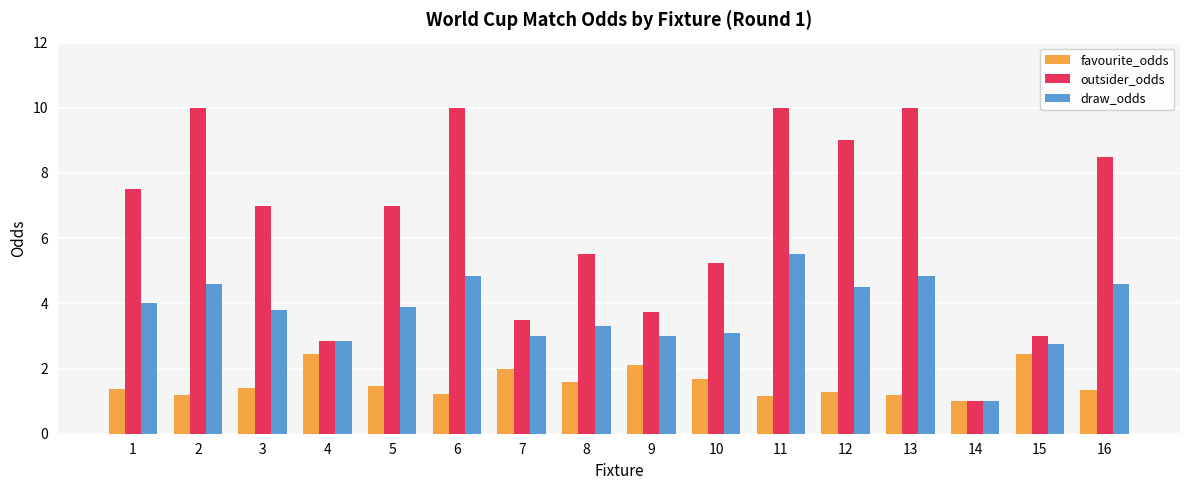

List the series in order of their overall mean, highest first.

outsider_odds, draw_odds, favourite_odds